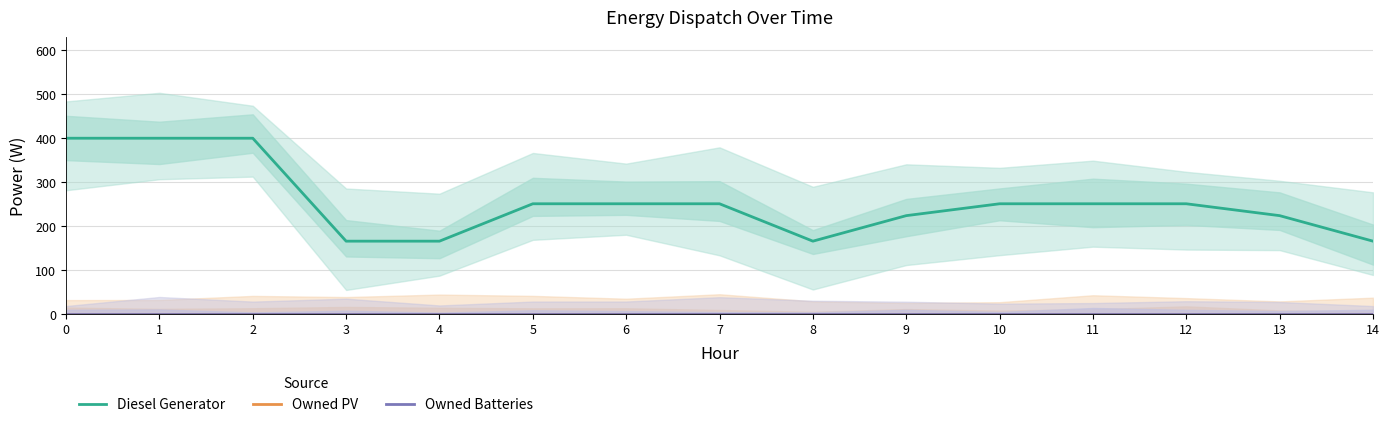

True or false: Diesel Generator has more than 1 points higher than both neighbors.

False